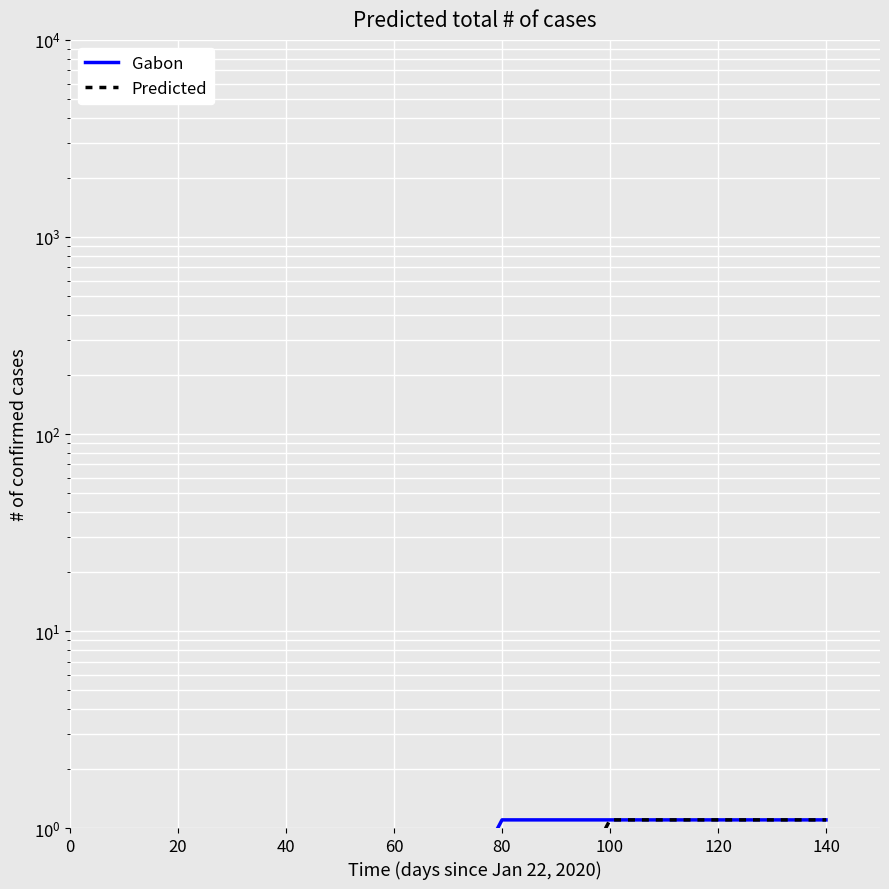

Is the value of Gabon at 100 greater than the value of Predicted at 0?

Yes